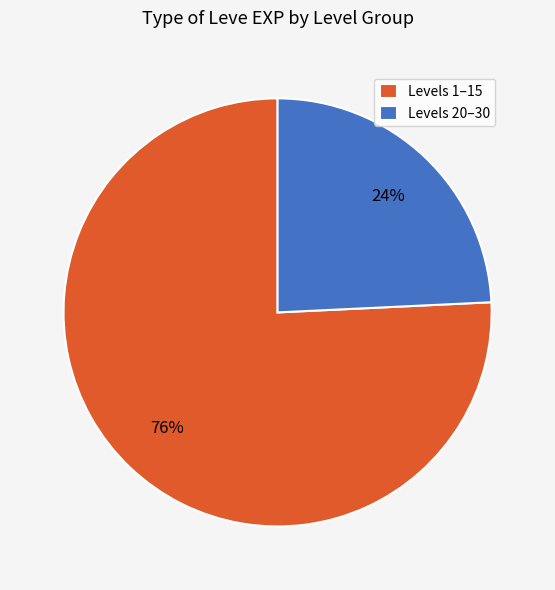

To the nearest percent, what is the average slice percentage?

50%